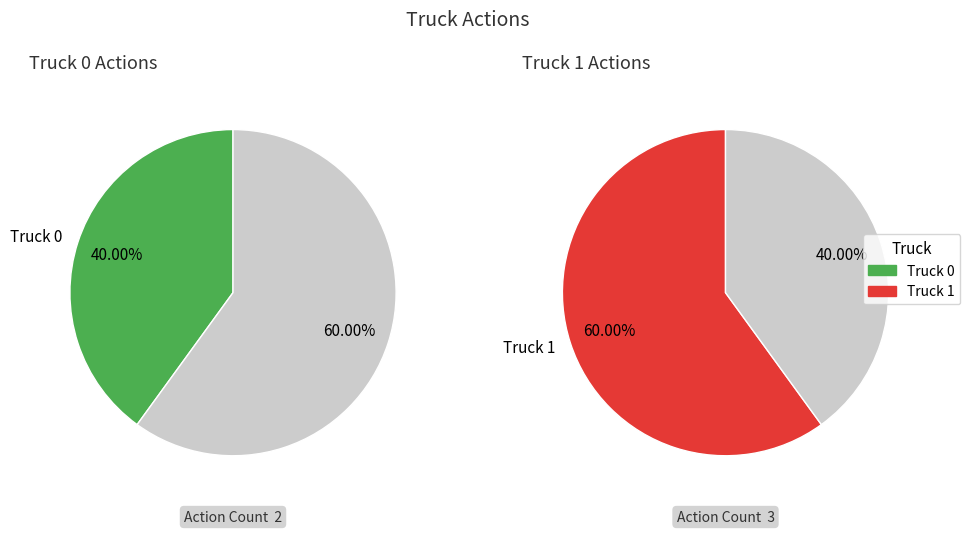

Rank the categories by value from highest to lowest.

Truck 1, Truck 0